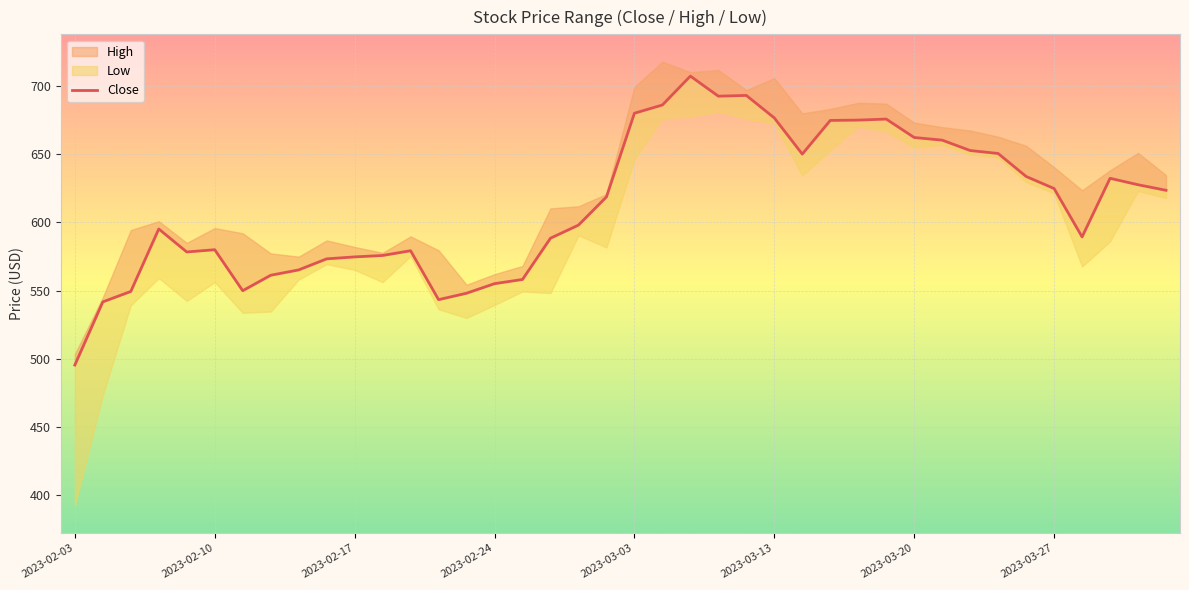

What is the change in value from 2023-03-03 to 2023-03-27?

-55.2